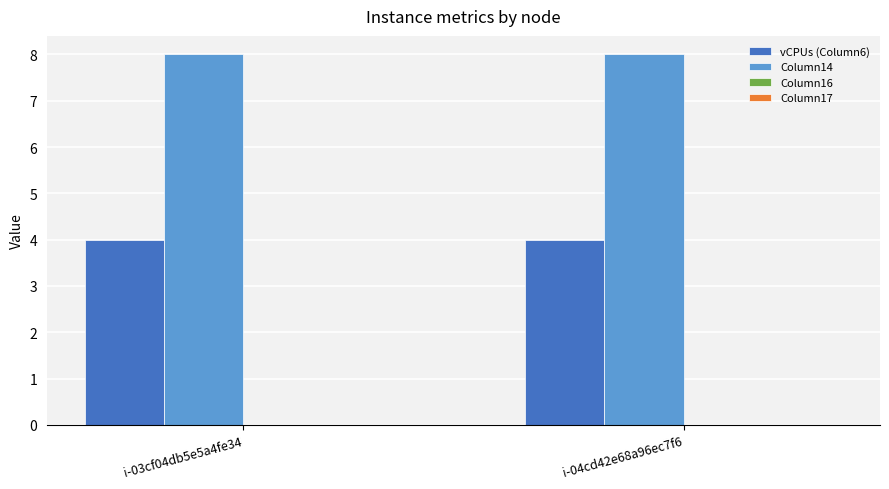

Rank the series by their maximum value, from lowest to highest.

vCPUs (Column6), Column14